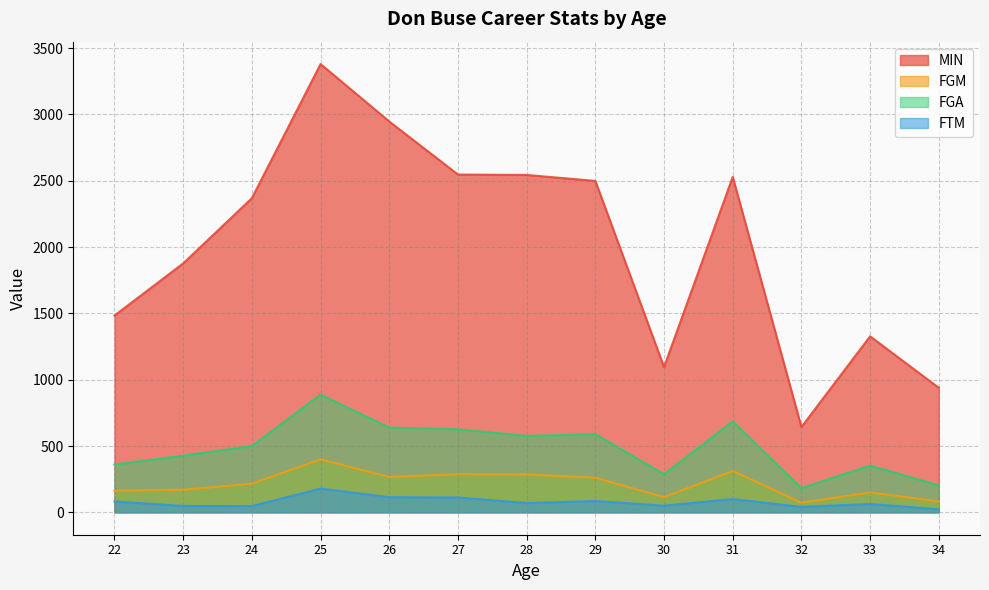

True or false: FTM and FGM cross at least once.

False